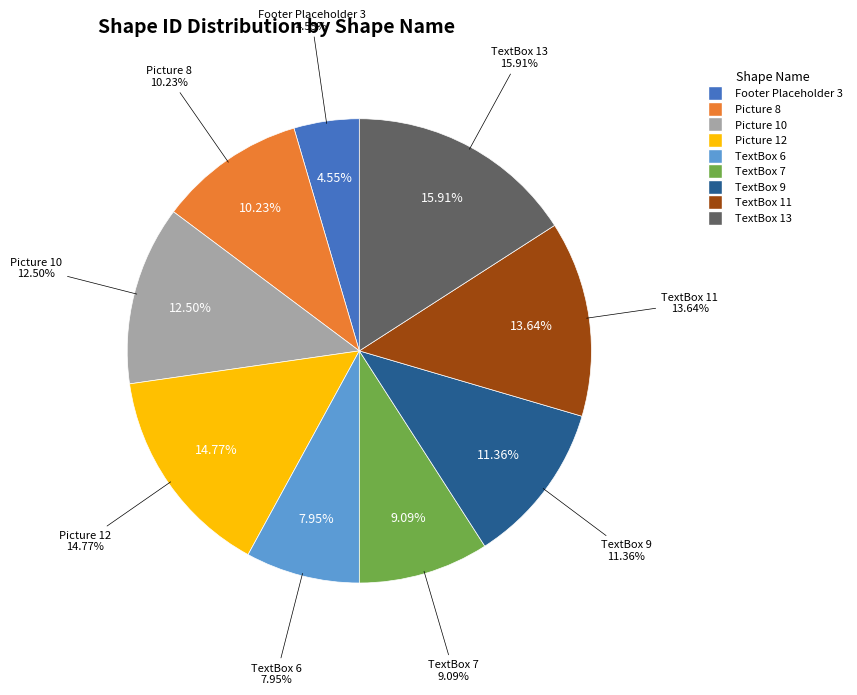

To the nearest percent, what is the difference between the largest and smallest slice percentages?

11%